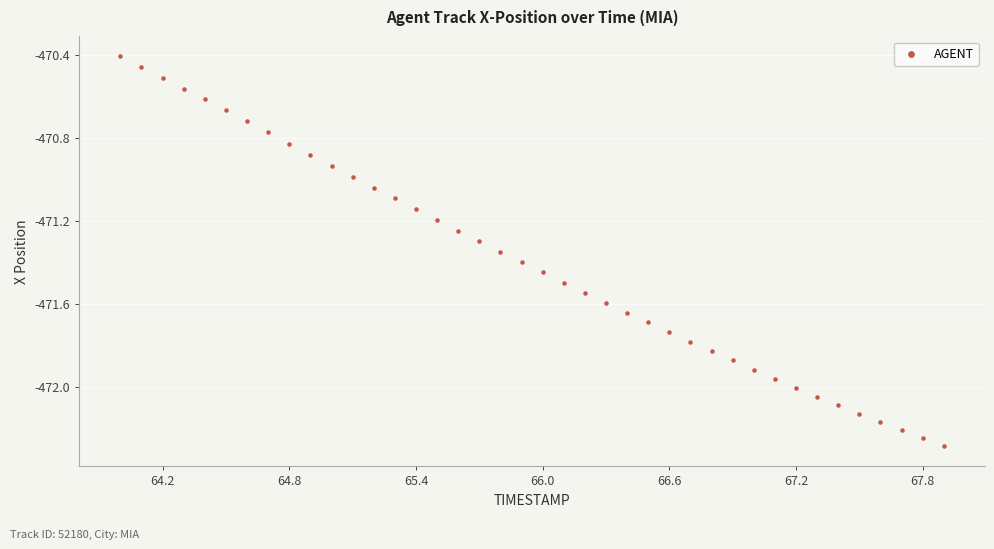

What is the range of Y values (max minus min)?

1.9